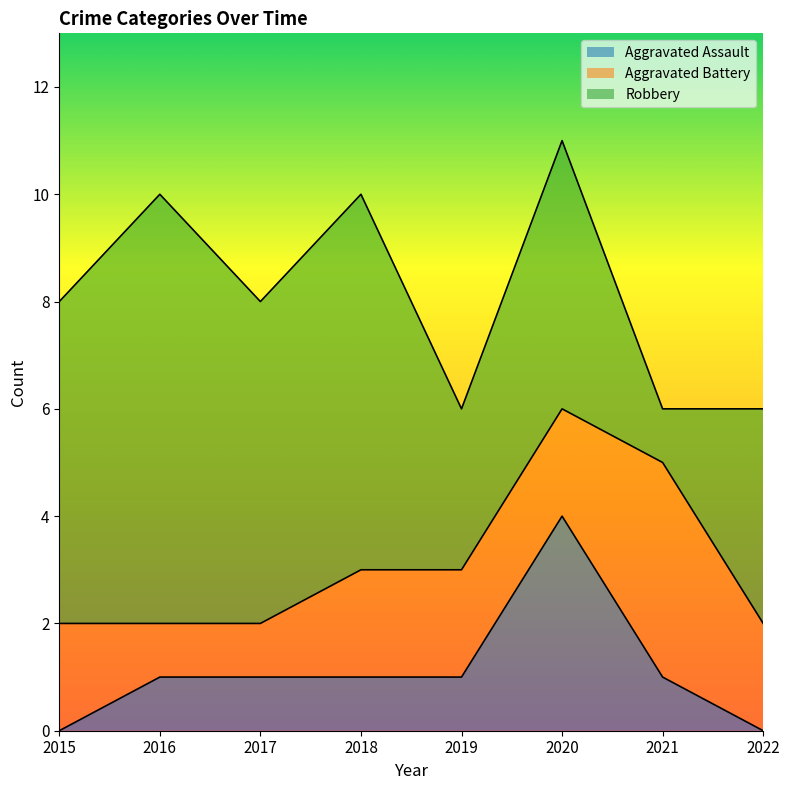

Does the chart display data point markers on the line(s)?

No